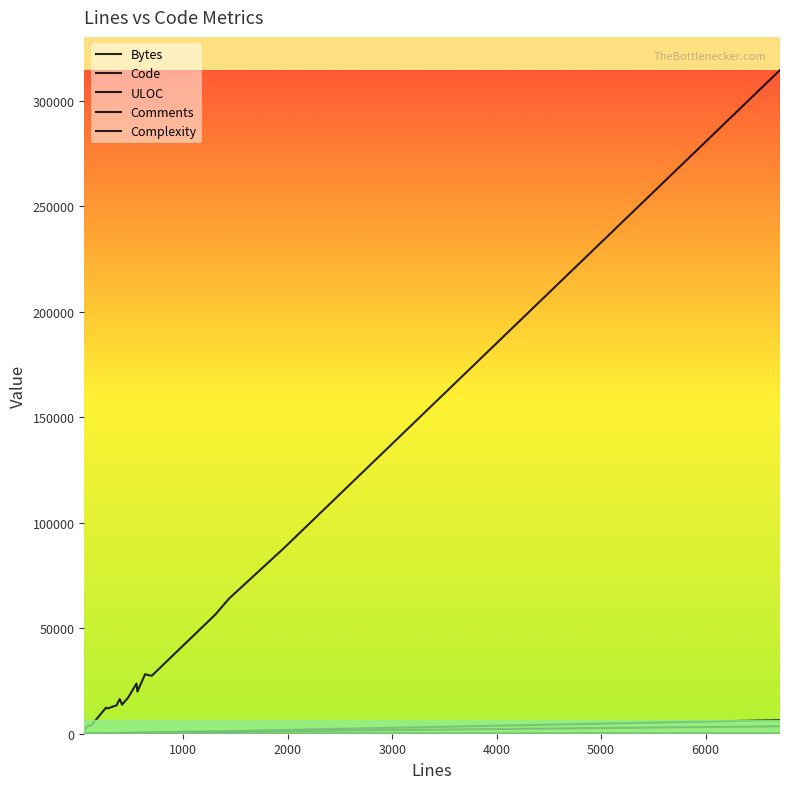

Rank the series by their maximum value, from highest to lowest.

Bytes, Code, ULOC, Comments, Complexity